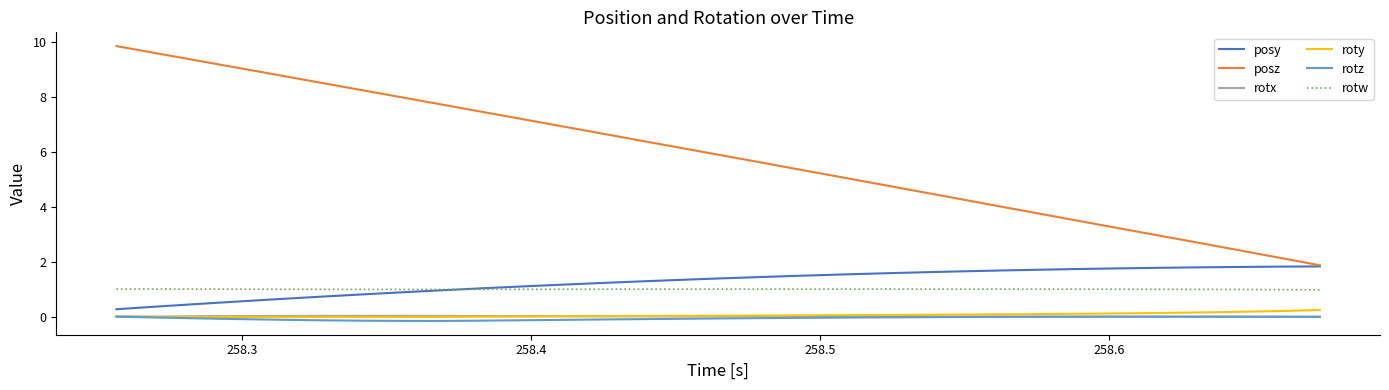

Which series has the widest spread of values?

posz